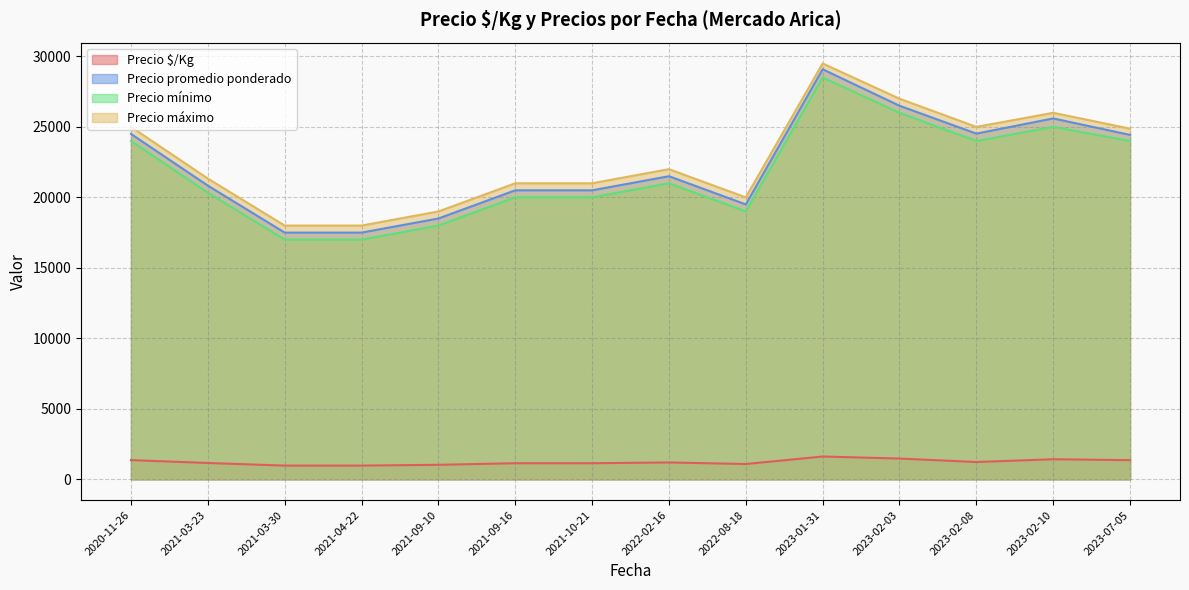

List the series in order of their peak value, highest first.

Precio máximo, Precio promedio ponderado, Precio mínimo, Precio $/Kg